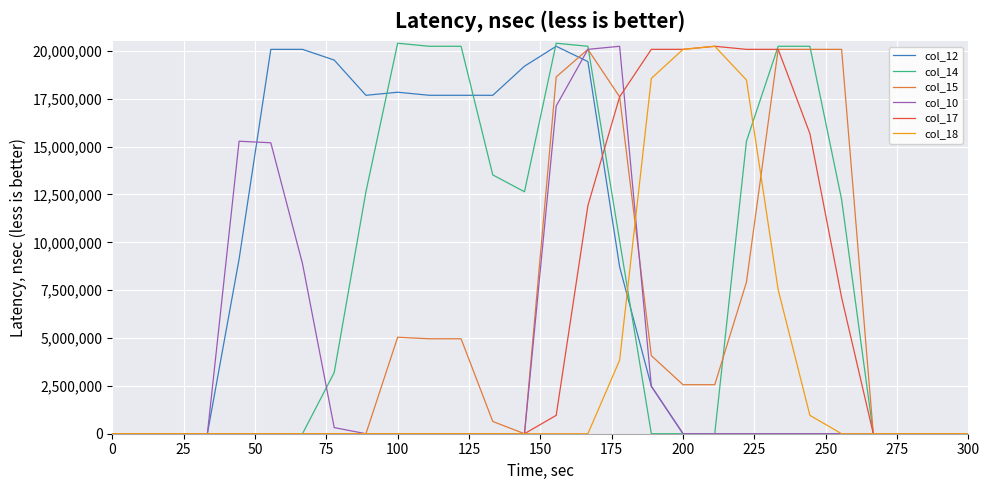

Which series has the largest range (max minus min)?

col_14